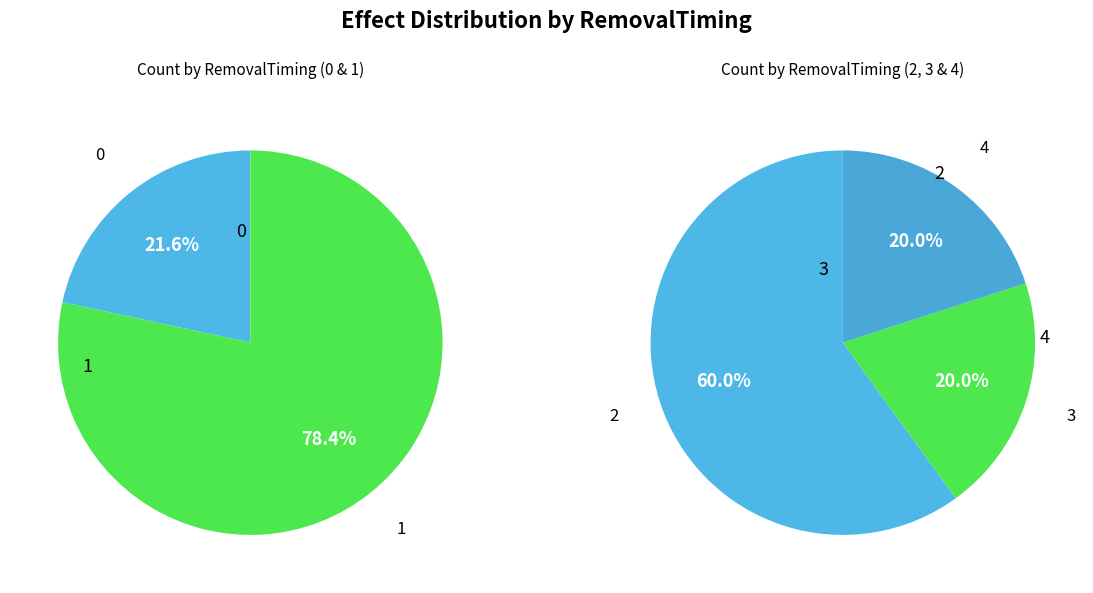

How many slices are in this pie chart?

5